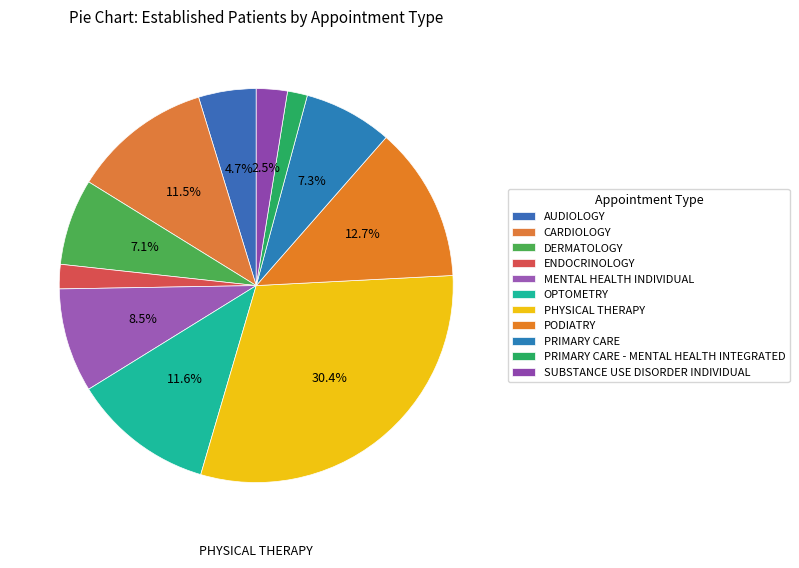

To the nearest percent, what is the difference between the largest and smallest slice percentages?

29%